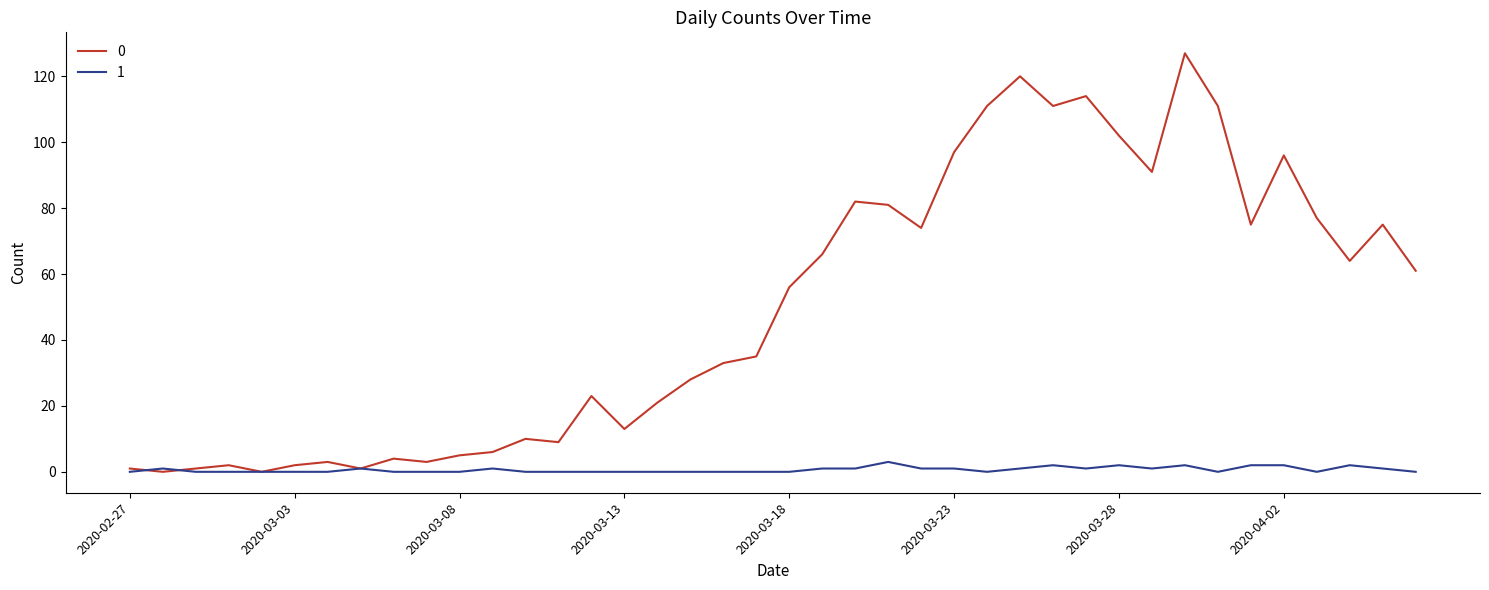

How many lines are shown in the chart?

2